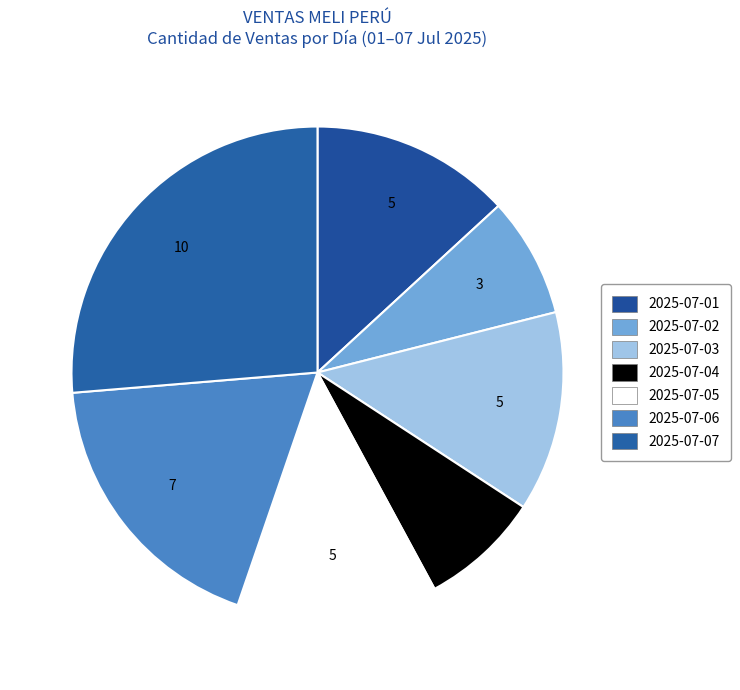

How many segments does this pie chart have?

7